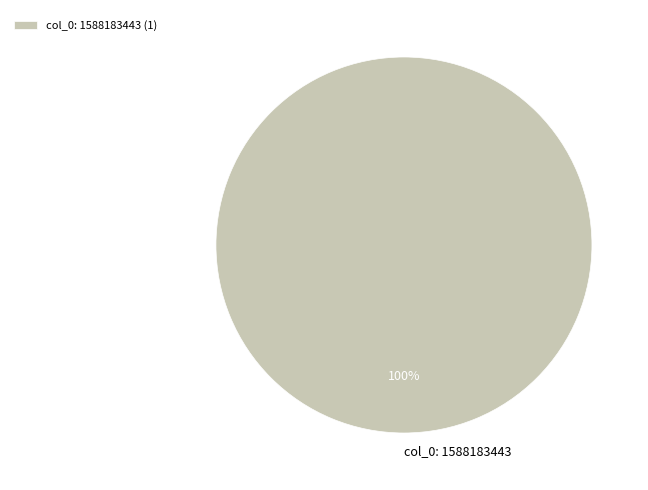

Is it true that col_0: 1588183443 is 94% of the pie?

False